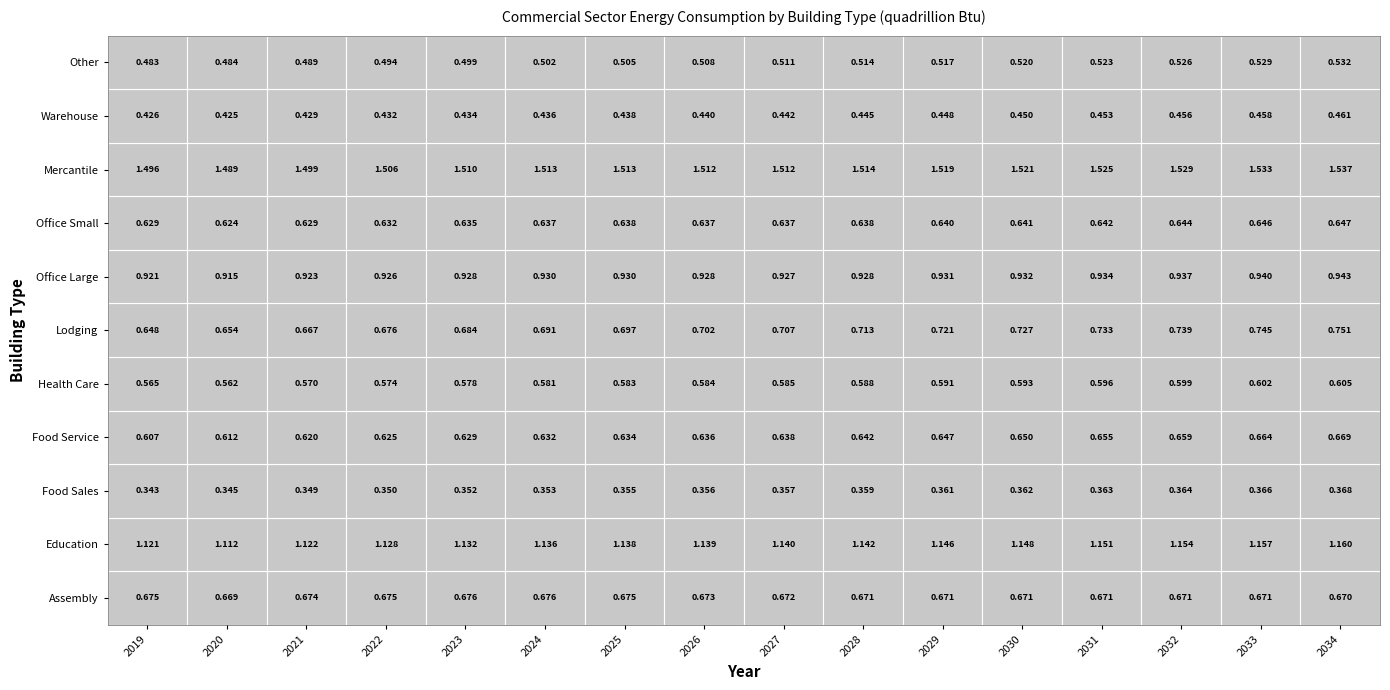

What is the difference between the maximum and minimum values in the Lodging series?

0.1